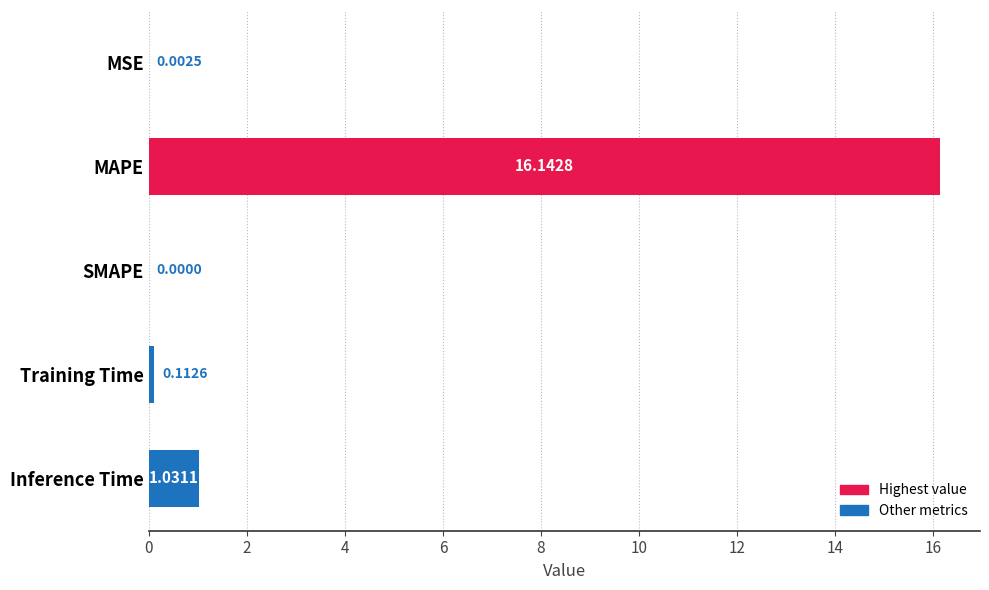

What is the change in value from MAPE to SMAPE?

-16.1